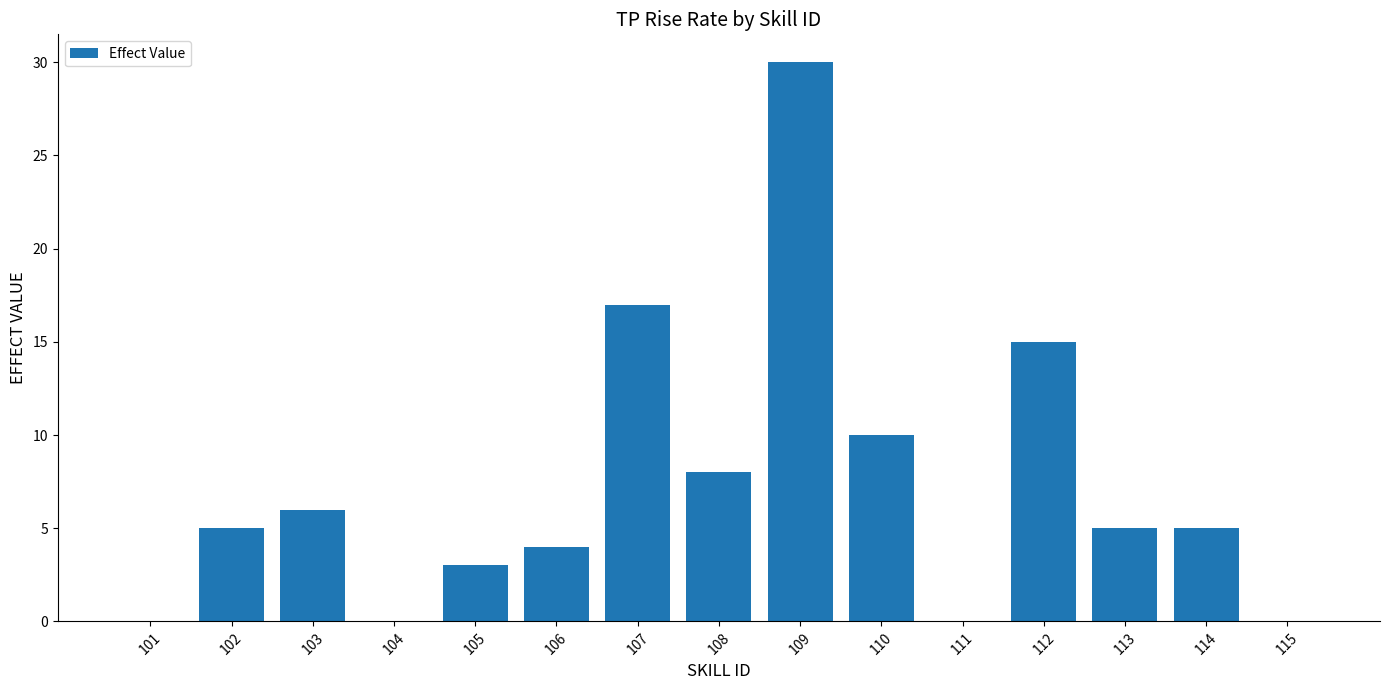

What is the change in value from 101 to 109?

+30